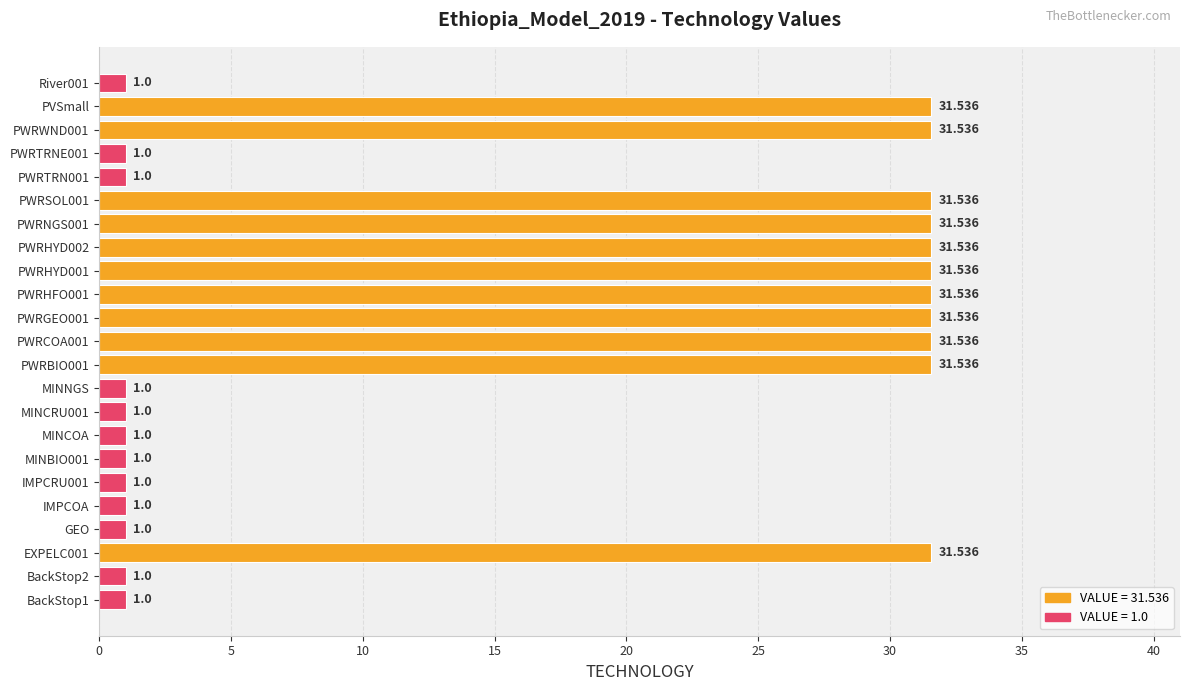

Count the number of categories in the chart.

23